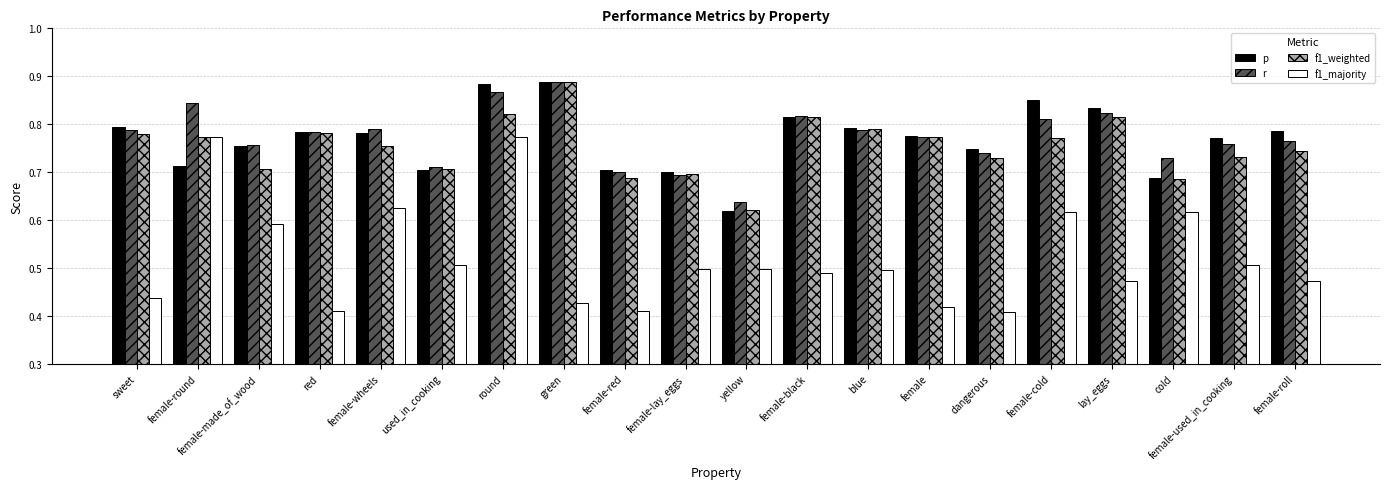

What is the spread (max minus min) of values at female-used_in_cooking?

0.3